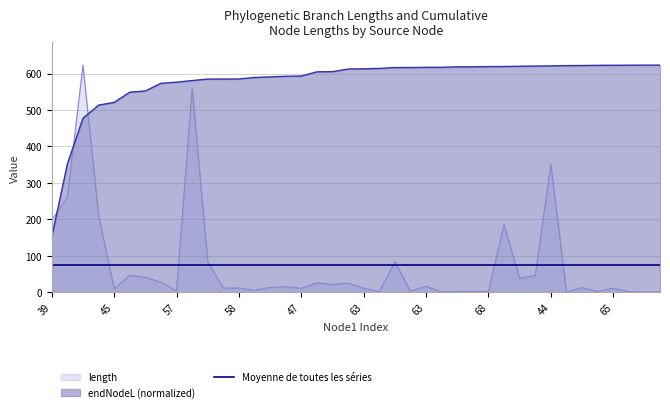

Where does the length series first go above 13?

39